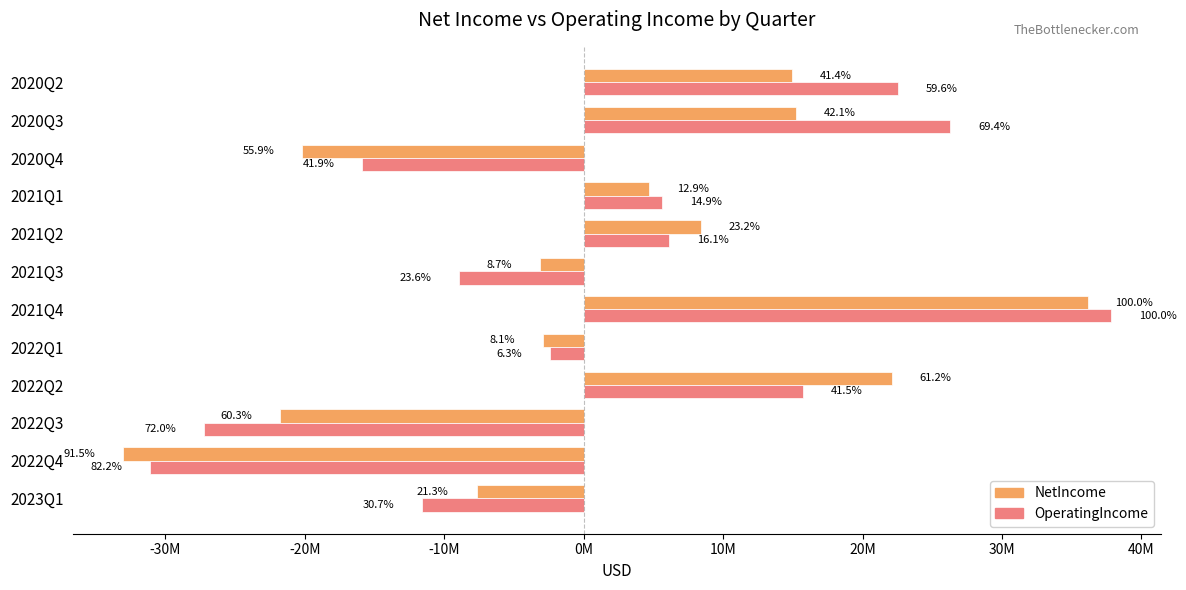

What is the value of the OperatingIncome bar at the 9th from the left?

5623000